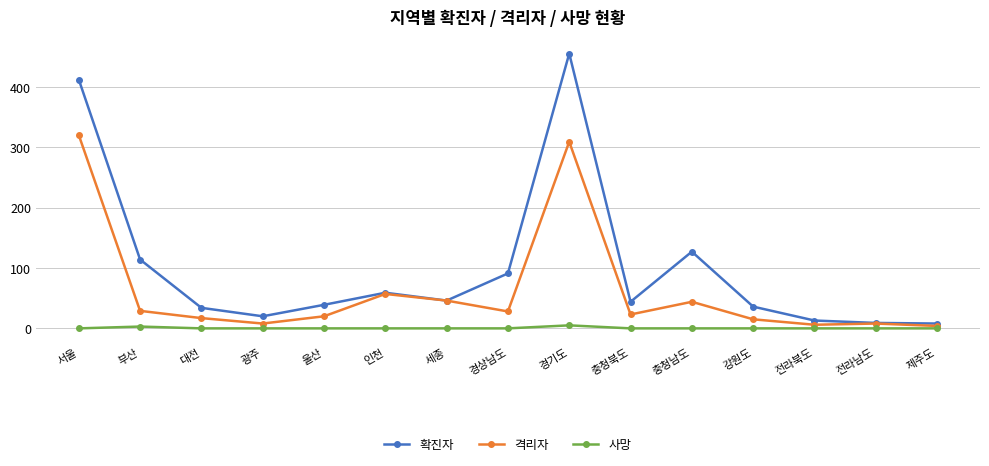

The 확진자 series shows 65 at 충청남도. True or false?

False